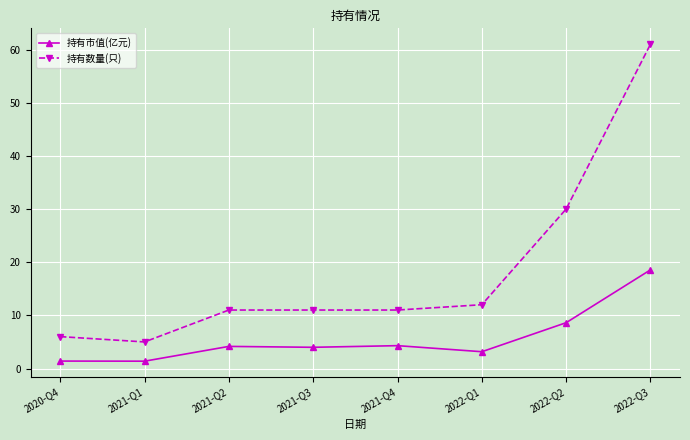

True or false: 持有数量(只) has a value of 9.6 at 2020-Q4.

False